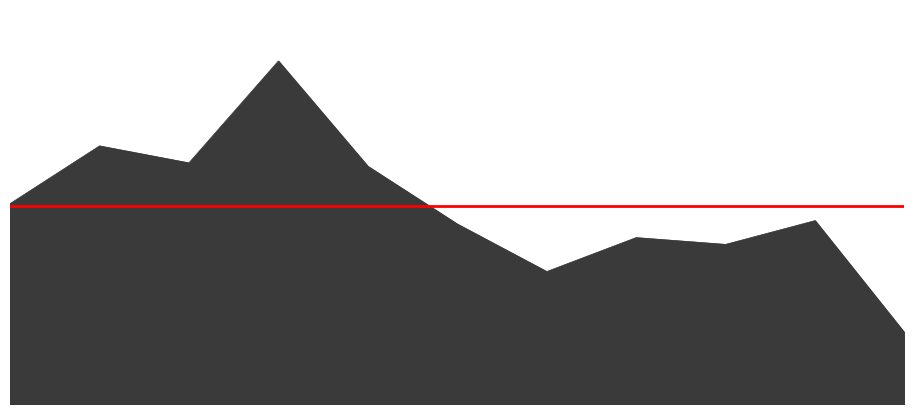

What value does the Theft series have at 2020, to the nearest 5?

30